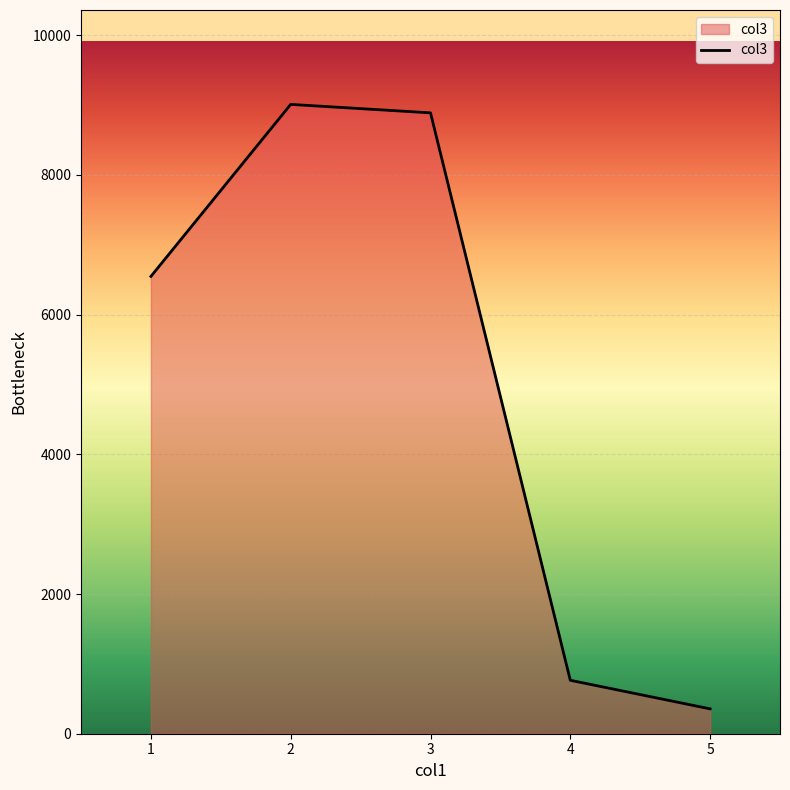

What value does the data have at 1, to the nearest 100?

6500